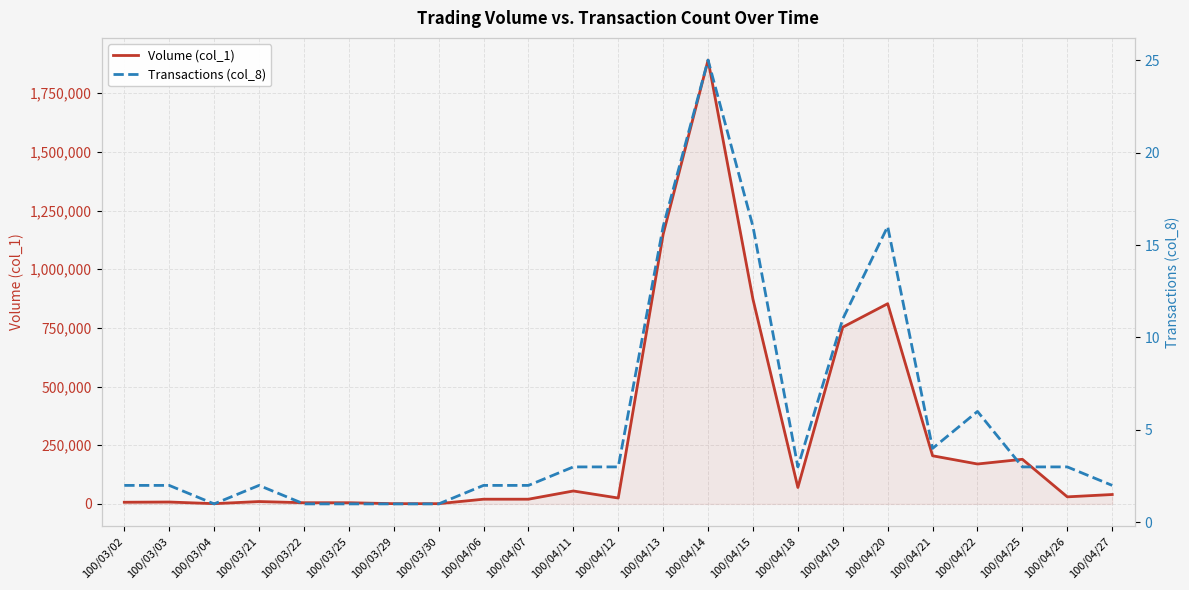

What is the average value of the Transactions (col_8) series?

5